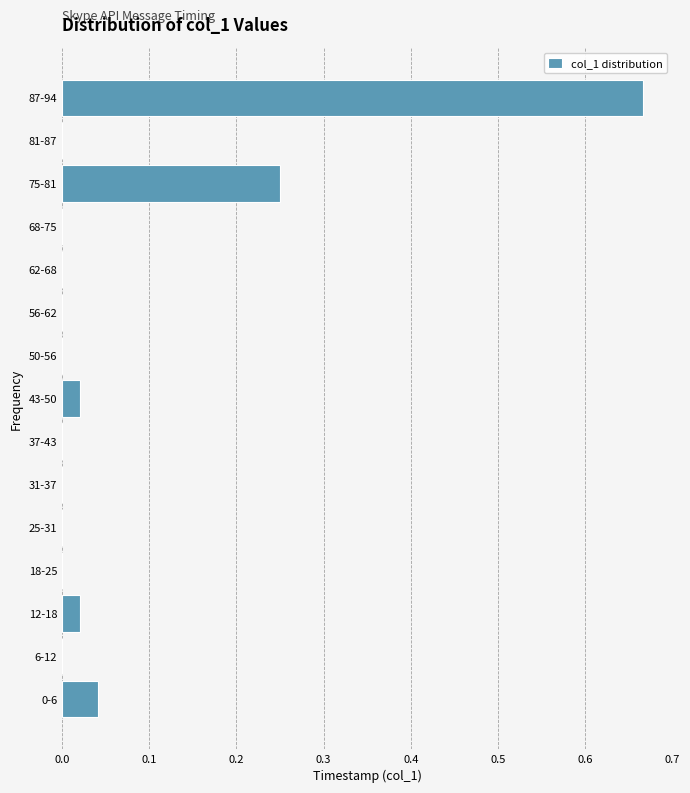

What is the sum of all values?

1.0